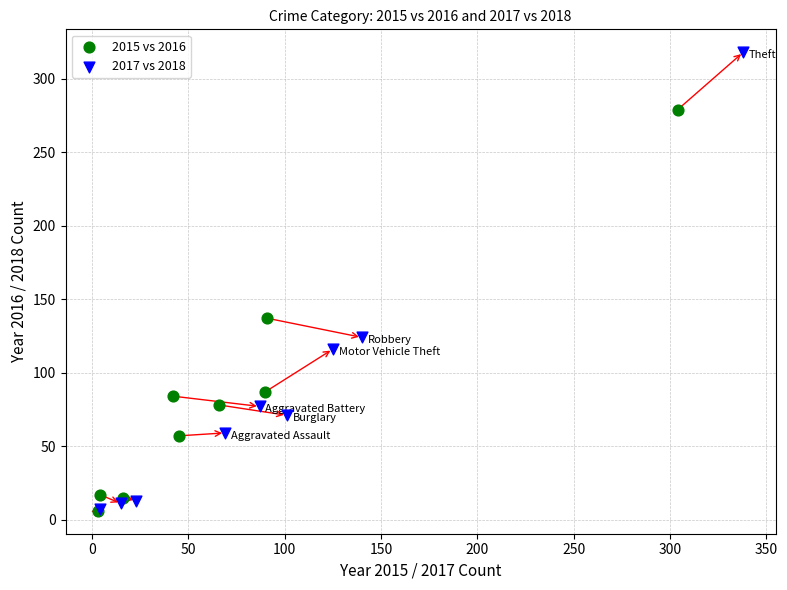

Which series reaches the maximum Y coordinate?

2017 vs 2018